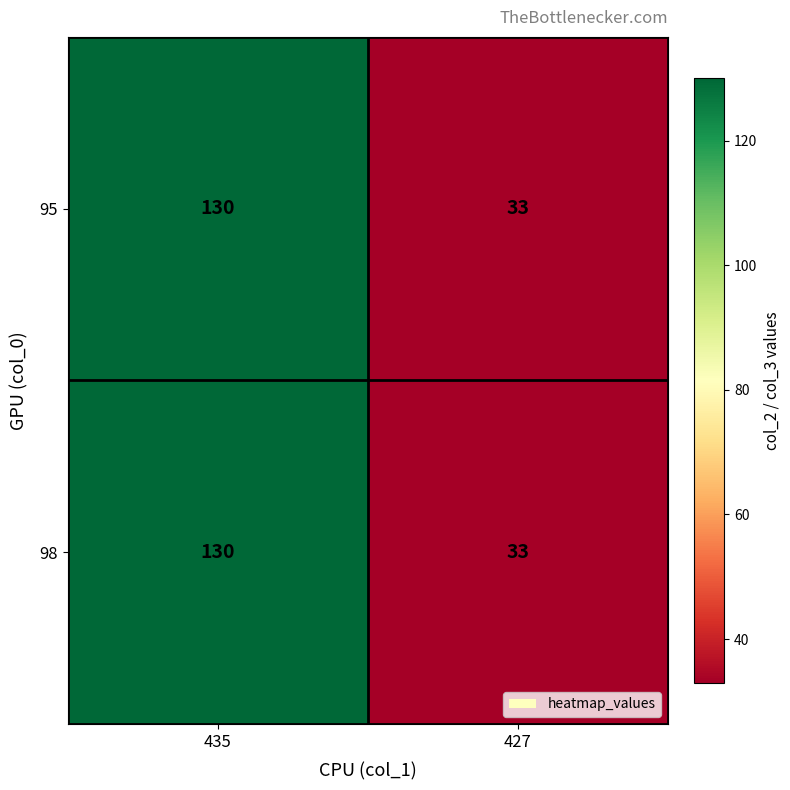

Count the number of categories in the chart.

2